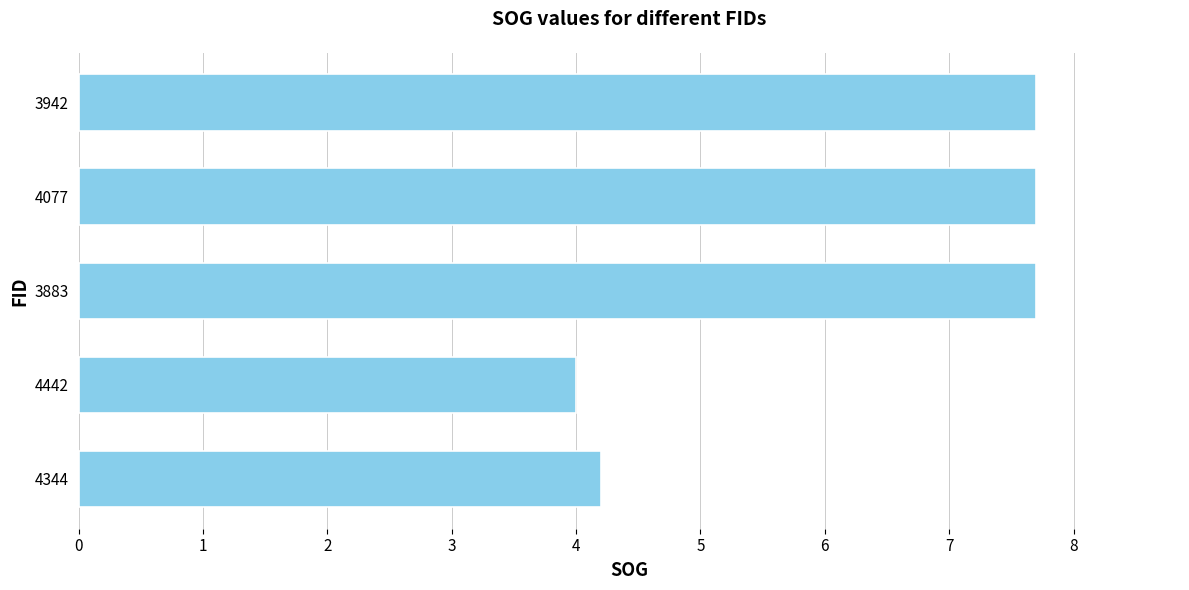

At which label is the value closest to 5?

4344